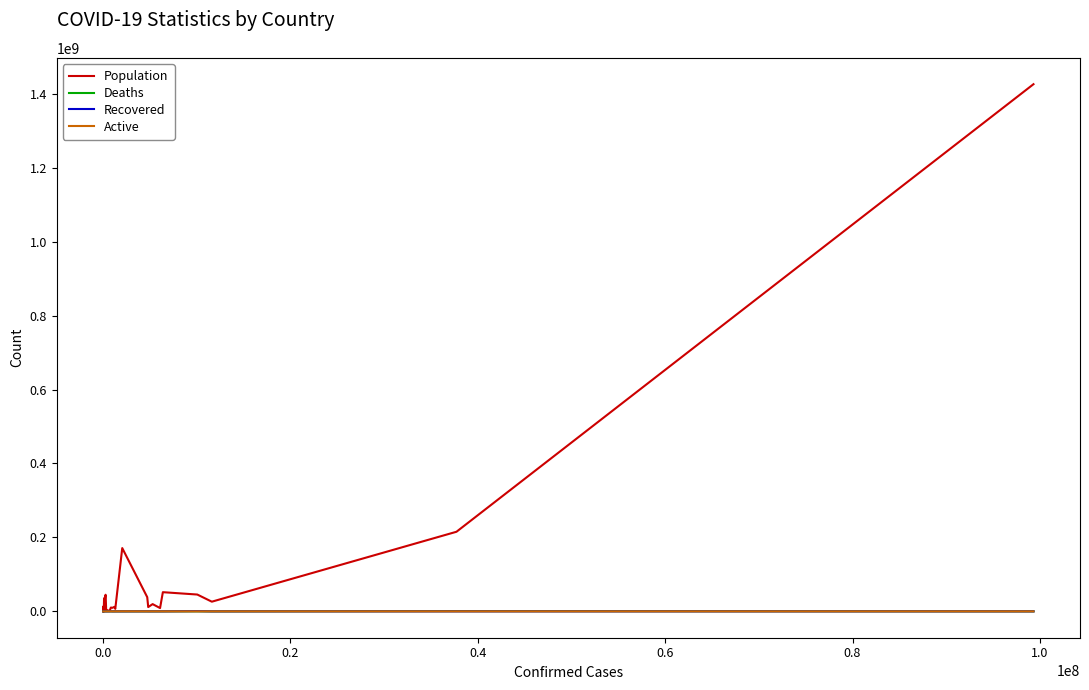

Which series has the largest range (max minus min)?

Population